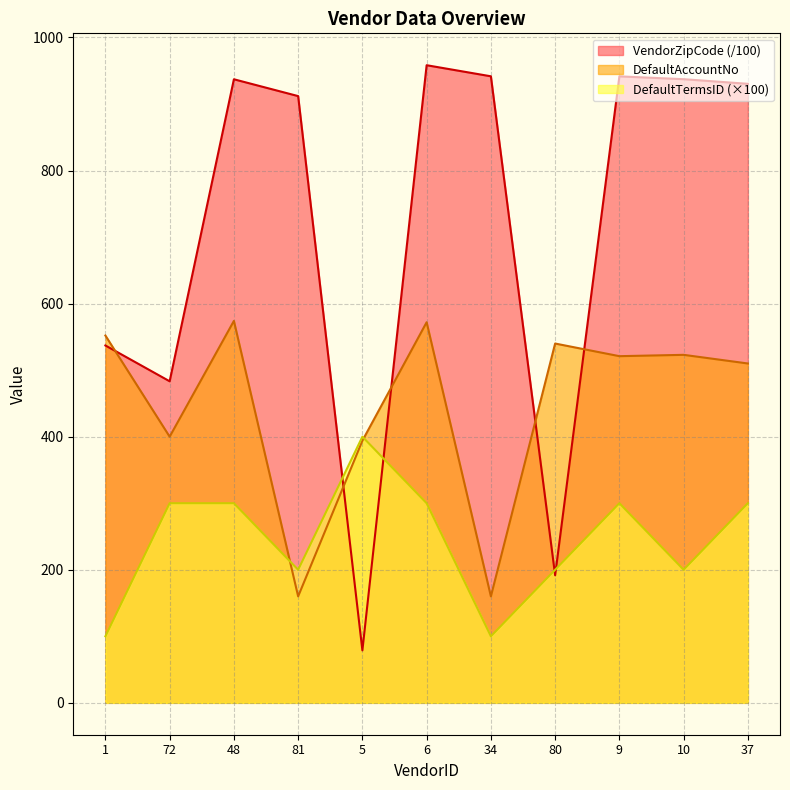

What is the difference between the second highest and minimum values in the DefaultAccountNo series?

412.0